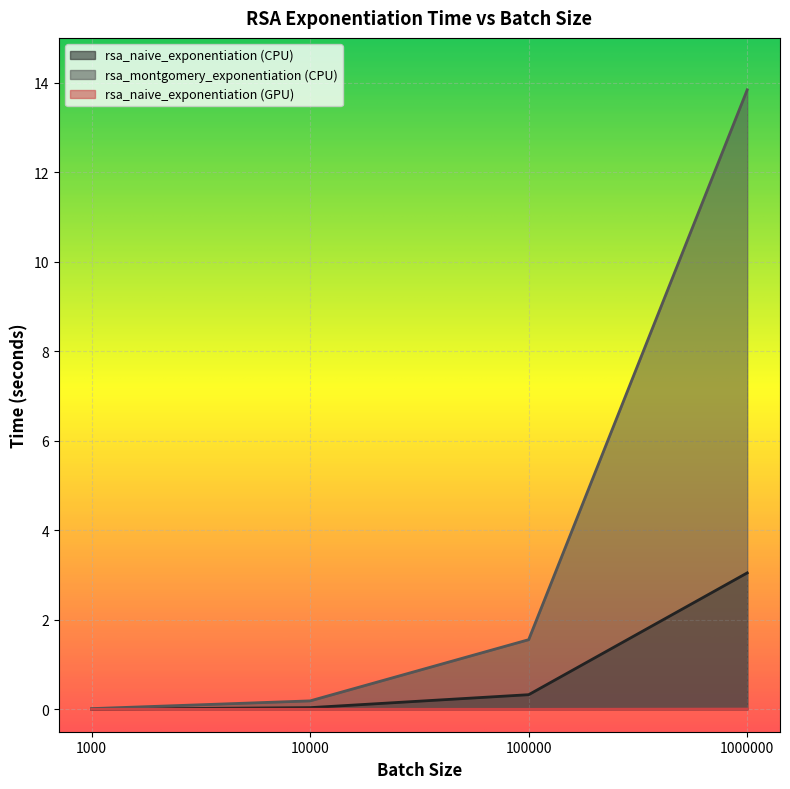

True or false: rsa_naive_exponentiation (GPU) and rsa_naive_exponentiation (CPU) cross at least once.

False